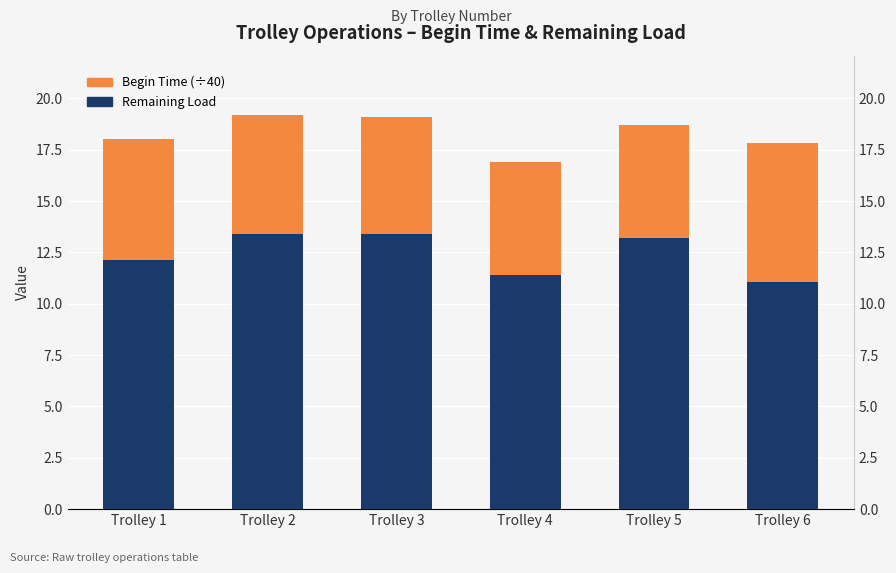

What is the value of the Begin Time (÷40) bar at the 3rd from the left?

5.7